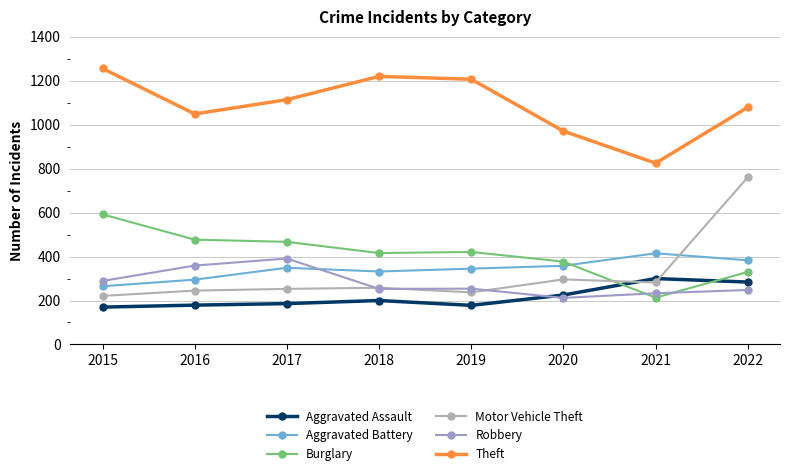

Reading left to right, what are all the values shown in this chart?

Aggravated Assault: 2015=170	2016=179	2017=186	2018=200	2019=178	2020=225	2021=300	2022=284
Aggravated Battery: 2015=265	2016=295	2017=349	2018=332	2019=345	2020=358	2021=415	2022=383
Burglary: 2015=592	2016=477	2017=467	2018=416	2019=421	2020=377	2021=213	2022=330
Motor Vehicle Theft: 2015=221	2016=245	2017=253	2018=258	2019=237	2020=296	2021=282	2022=761
Robbery: 2015=289	2016=359	2017=391	2018=253	2019=254	2020=212	2021=233	2022=248
Theft: 2015=1256	2016=1049	2017=1114	2018=1220	2019=1207	2020=971	2021=825	2022=1079